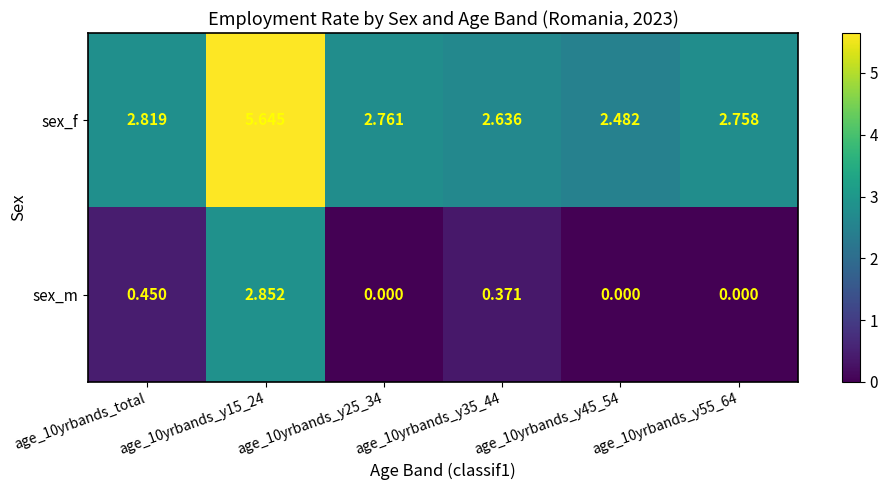

Which series has the largest range (max minus min)?

sex_f